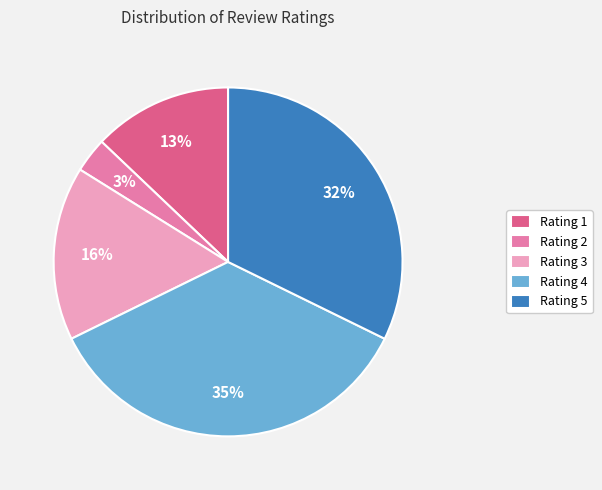

To the nearest percent, what portion does Rating 5 represent?

32%